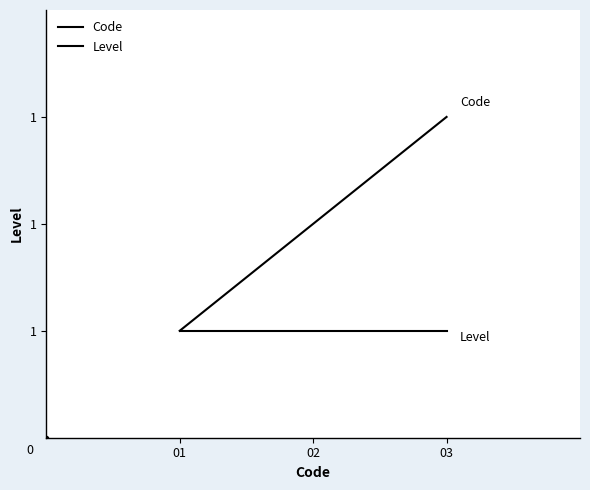

What is the value of the Level point at the 3rd from the left?

1